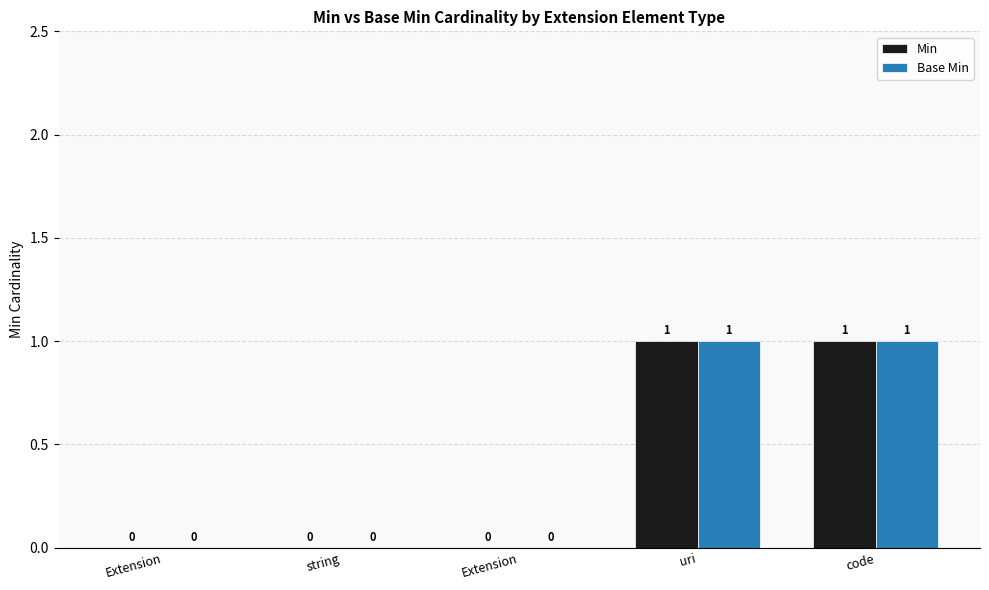

How many groups of bars are there?

5